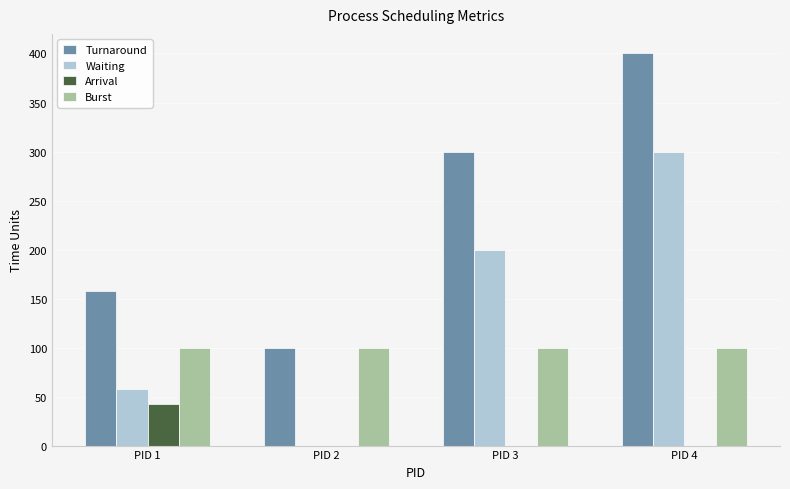

True or false: Arrival has a value of 0 at PID 2.

True